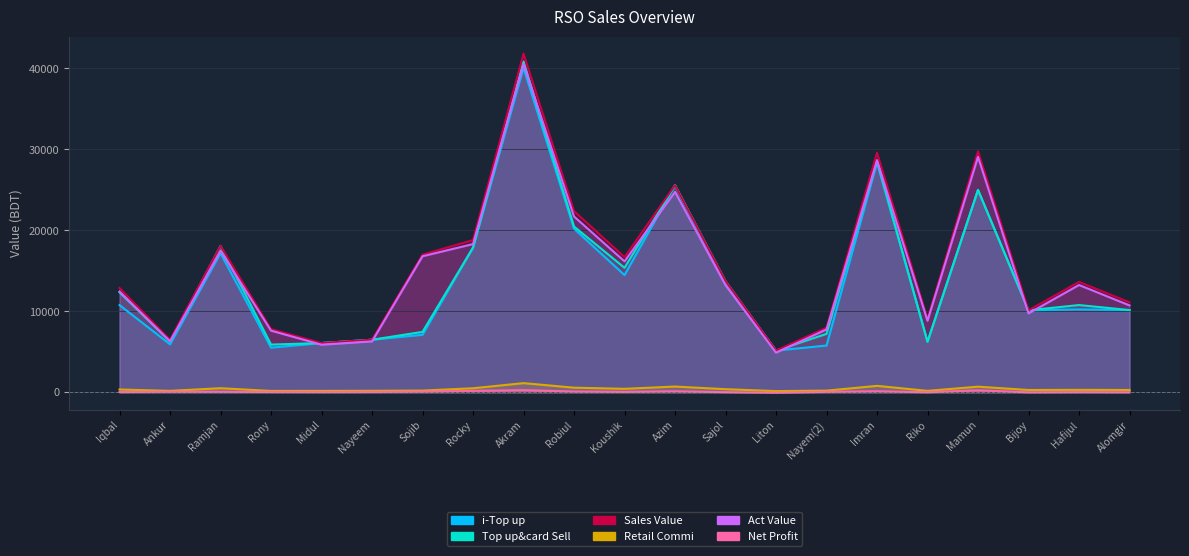

How many data points in Top up&card Sell are less than 10772?

10